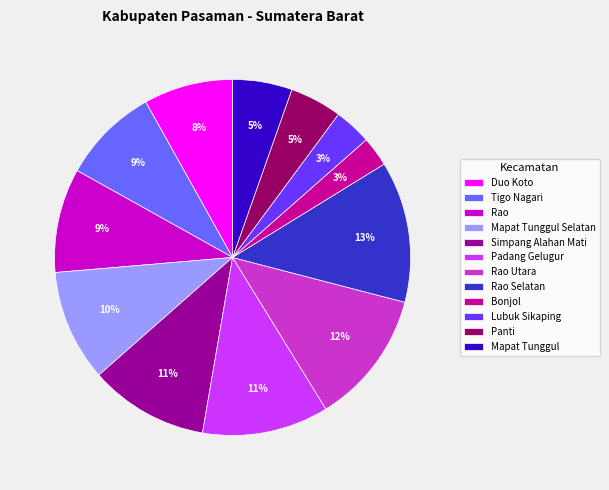

To the nearest percent, what is the difference between the Rao Utara and Padang Gelugur slice percentages?

1%